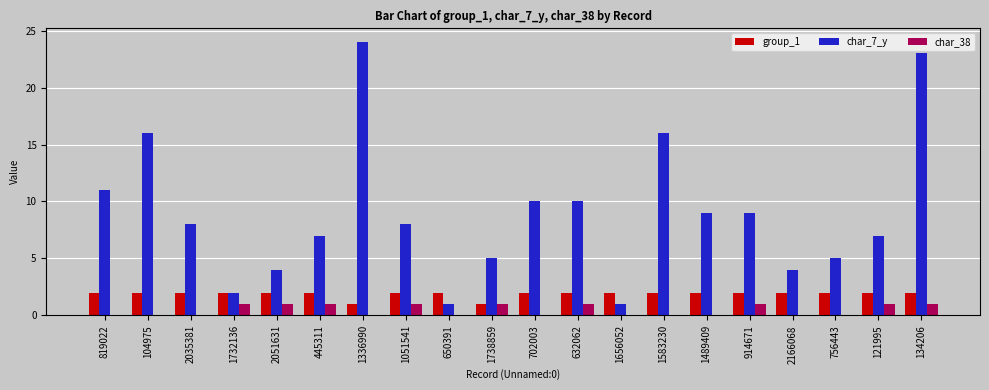

Does the chart contain stacked bars?

No